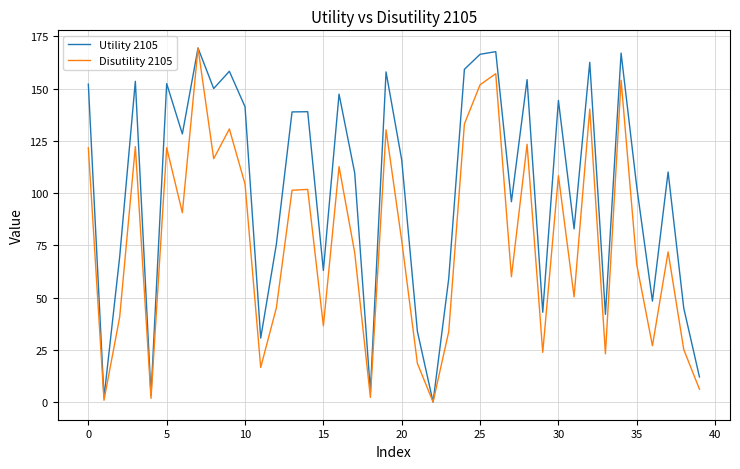

List the series in order of their overall mean, lowest first.

Disutility 2105, Utility 2105